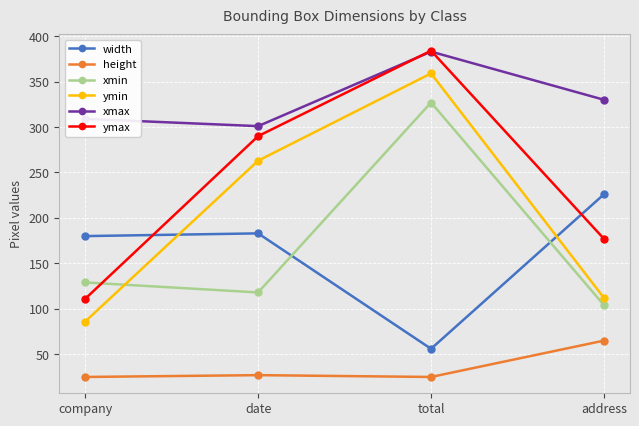

True or false: width and height intersect in this chart.

False